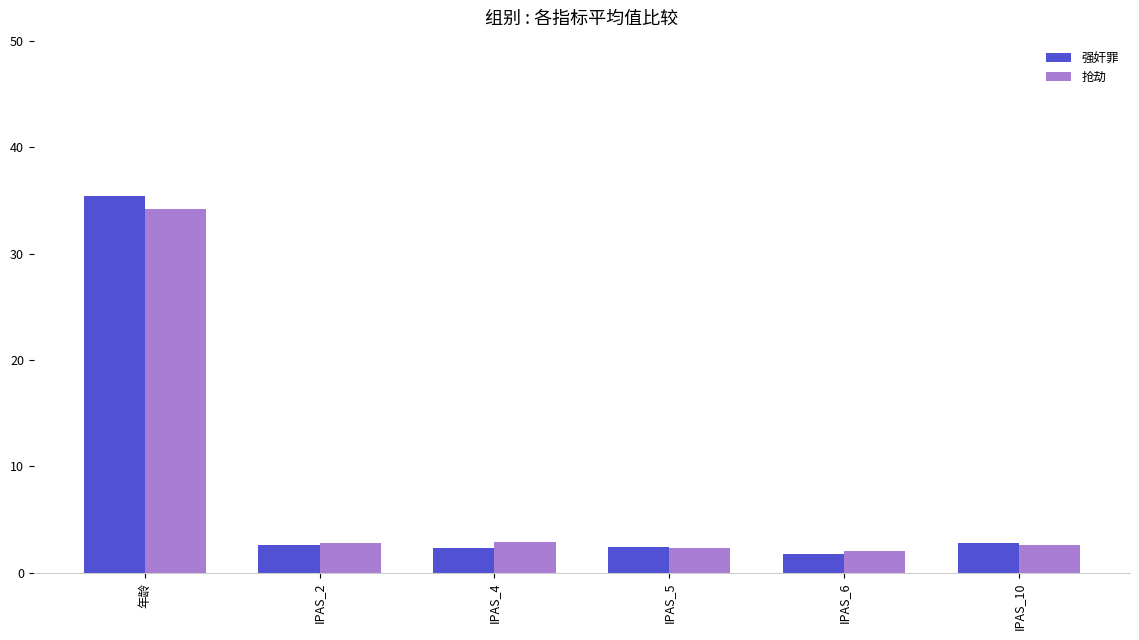

Which series has the largest range (max minus min)?

强奸罪